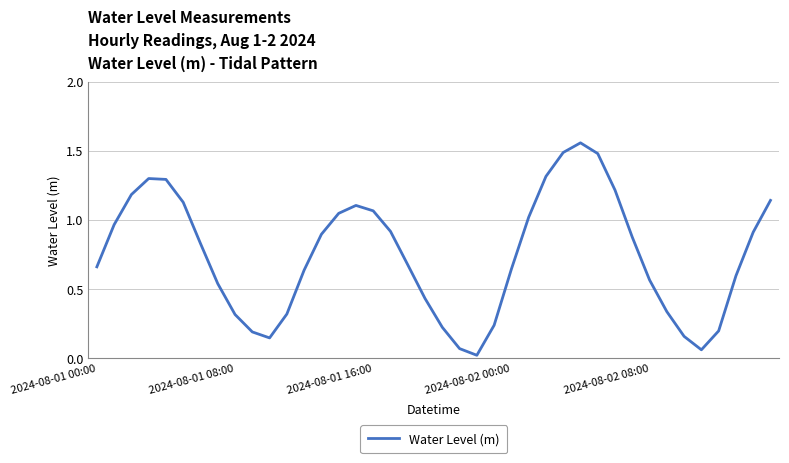

What is the difference between the maximum and minimum values?

1.5